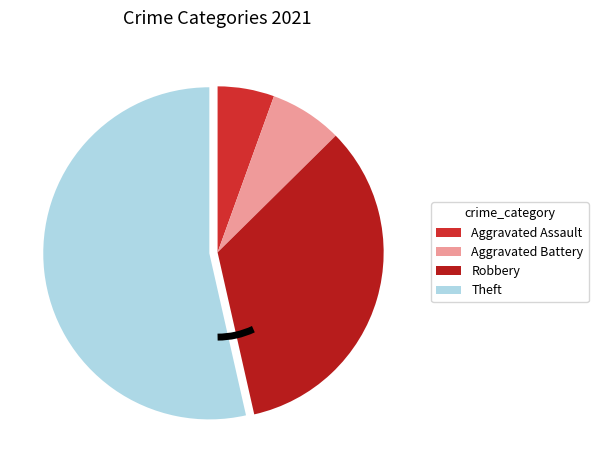

Which slice is the smallest?

Aggravated Assault